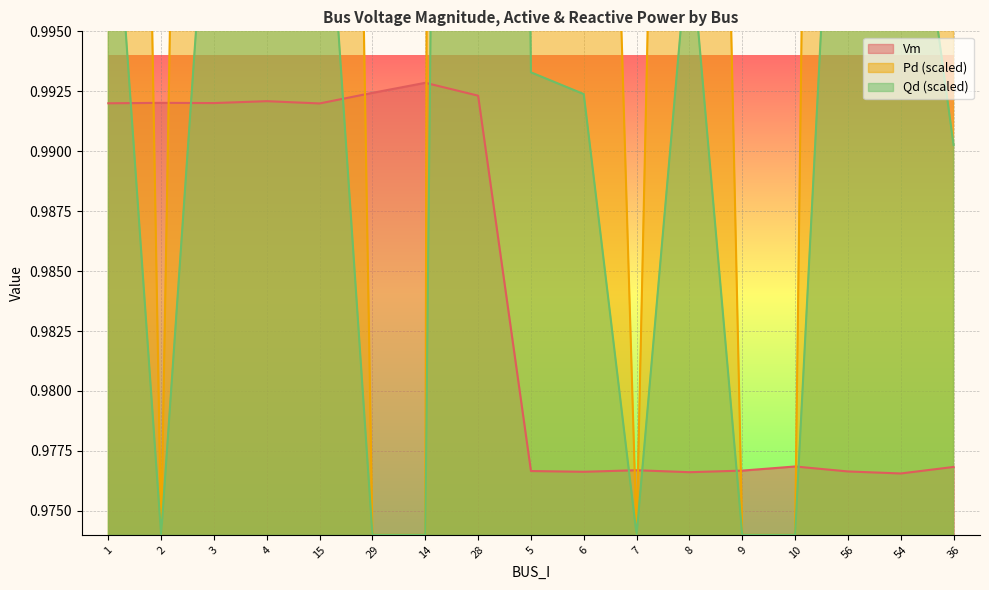

What are all the series names shown in the legend?

Vm, Pd, Qd